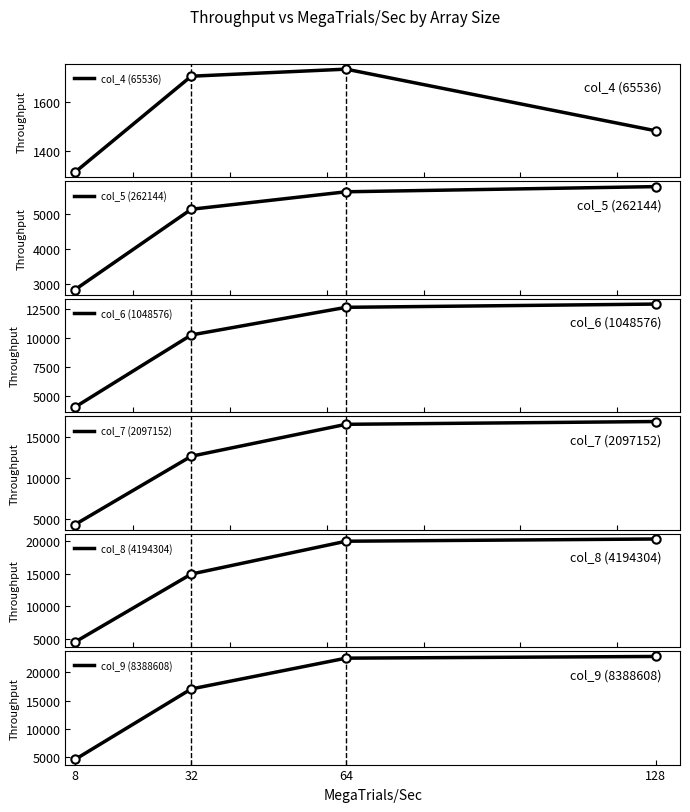

Rank the series by their maximum value, from lowest to highest.

col_4 (65536), col_5 (262144), col_6 (1048576), col_7 (2097152), col_8 (4194304), col_9 (8388608)